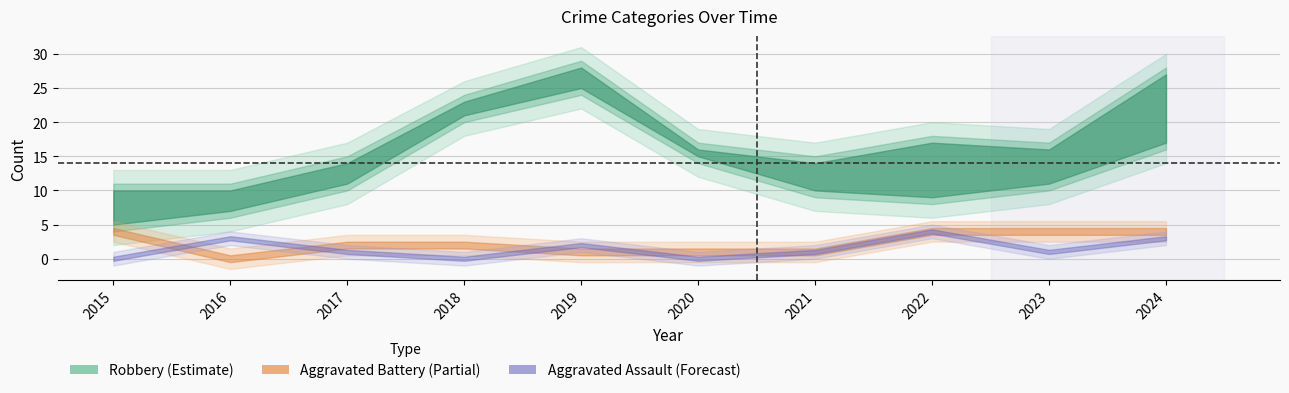

What is the spread (max minus min) of values at 2016?

10